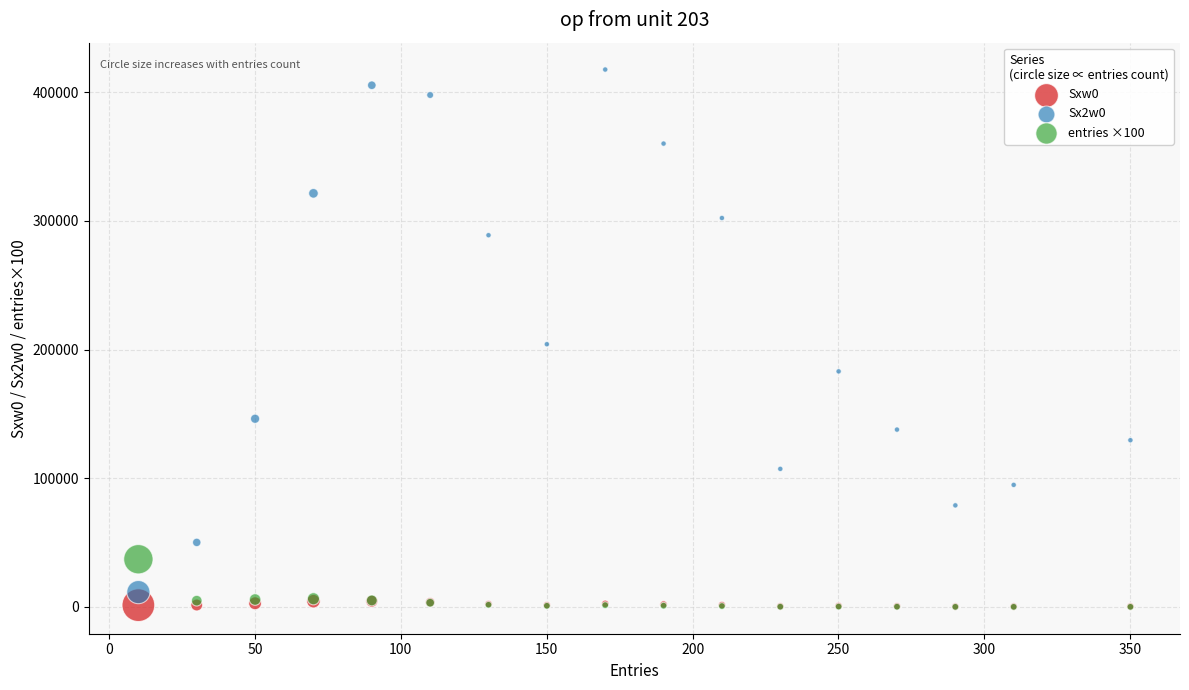

Across all series, what Y value is closest to 208837?

204174